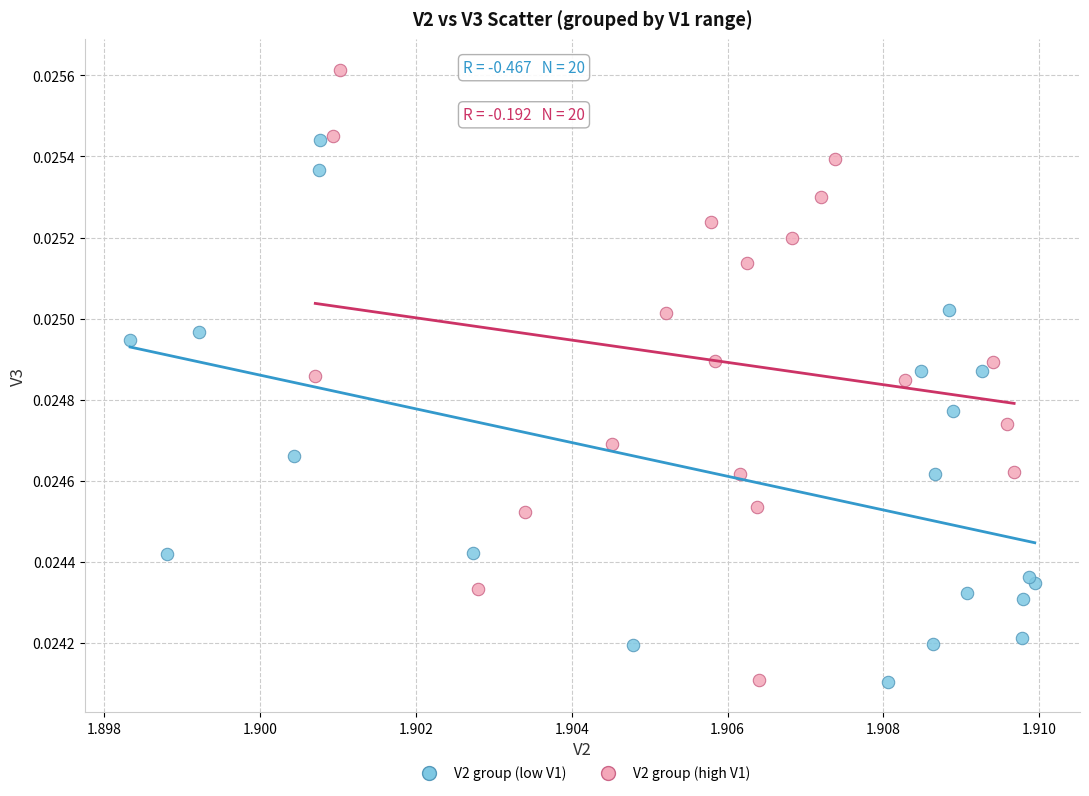

Which series contains the highest Y value?

V2 group (high V1)